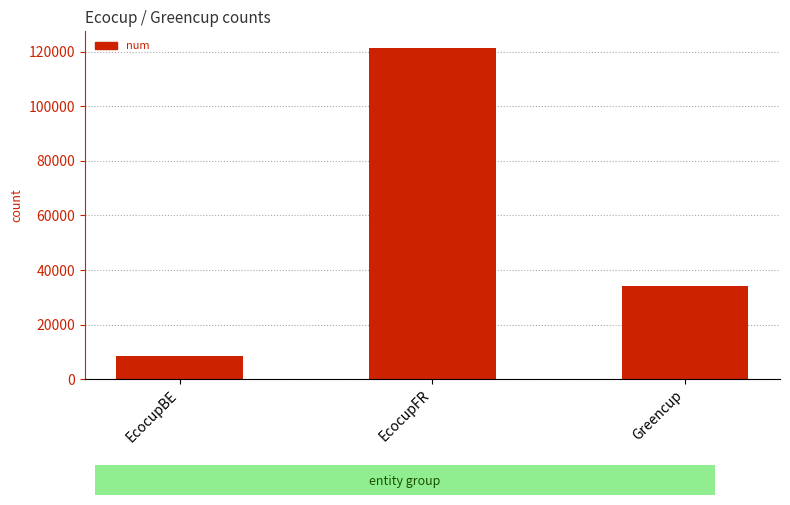

At which category does the chart reach its peak across all series?

EcocupFR